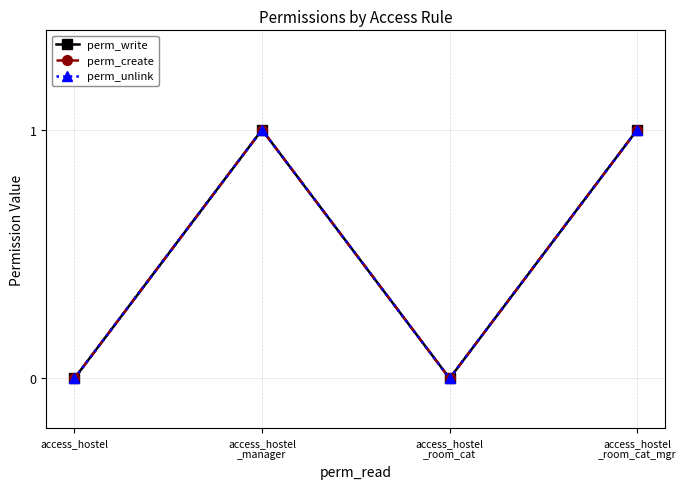

Reading left to right, extract all data points from this chart.

perm_write: access_hostel=0	access_hostel
_manager=1	access_hostel
_room_cat=0	access_hostel
_room_cat_mgr=1
perm_create: access_hostel=0	access_hostel
_manager=1	access_hostel
_room_cat=0	access_hostel
_room_cat_mgr=1
perm_unlink: access_hostel=0	access_hostel
_manager=1	access_hostel
_room_cat=0	access_hostel
_room_cat_mgr=1